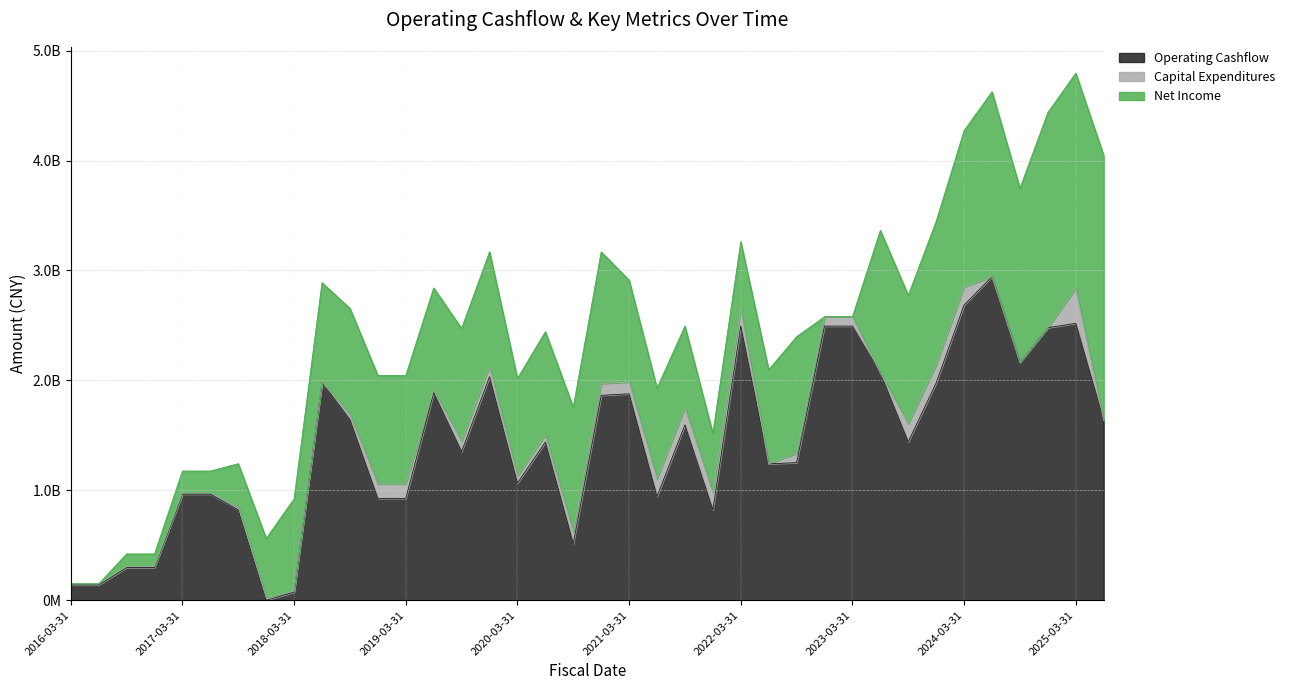

Does the chart display data point markers on the line(s)?

No